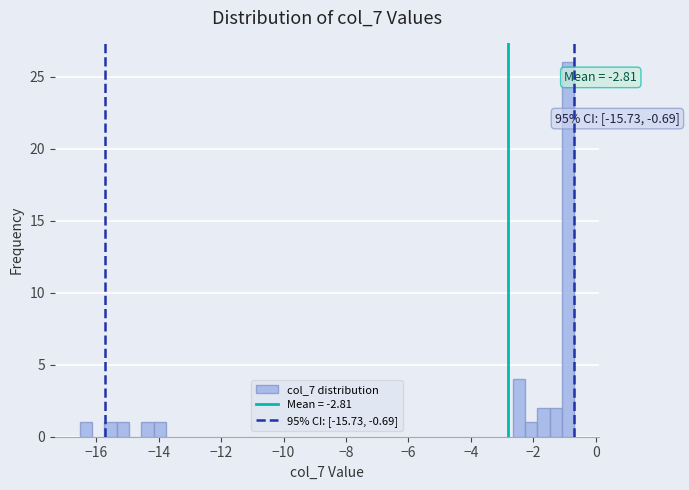

Around what value on the x-axis is the tallest bar? Give the approximate position of its centre, as read against the axis.

-0.8